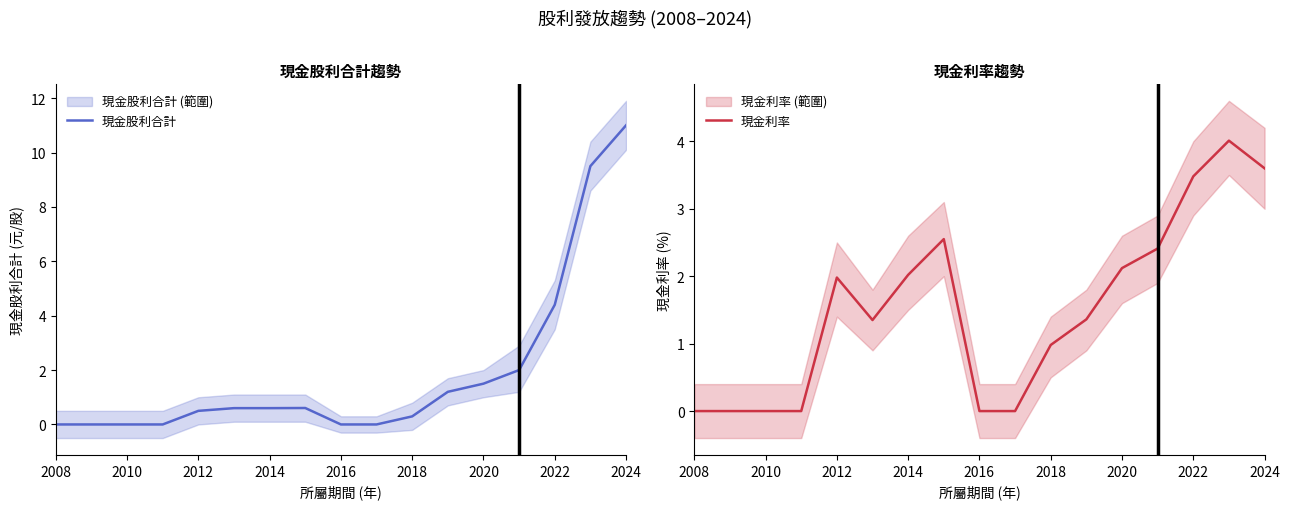

At which label is 現金股利合計 closest to 5?

2022